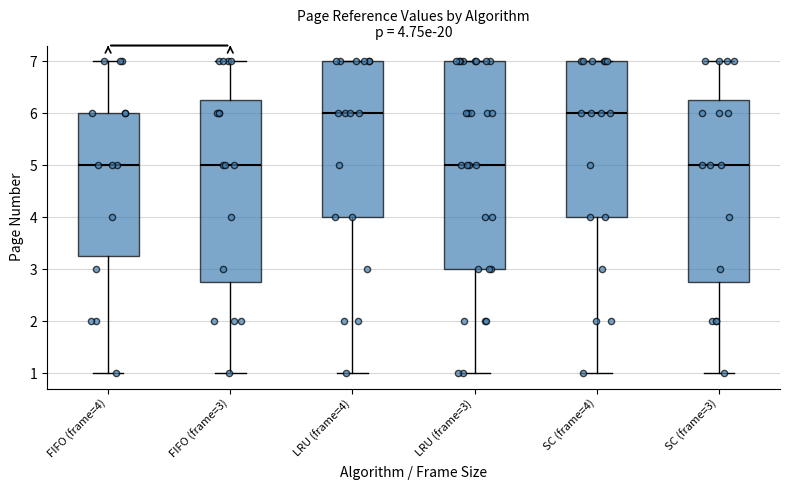

Comparing the boxes themselves (not the whiskers), which one is the tallest?

LRU (frame=3)